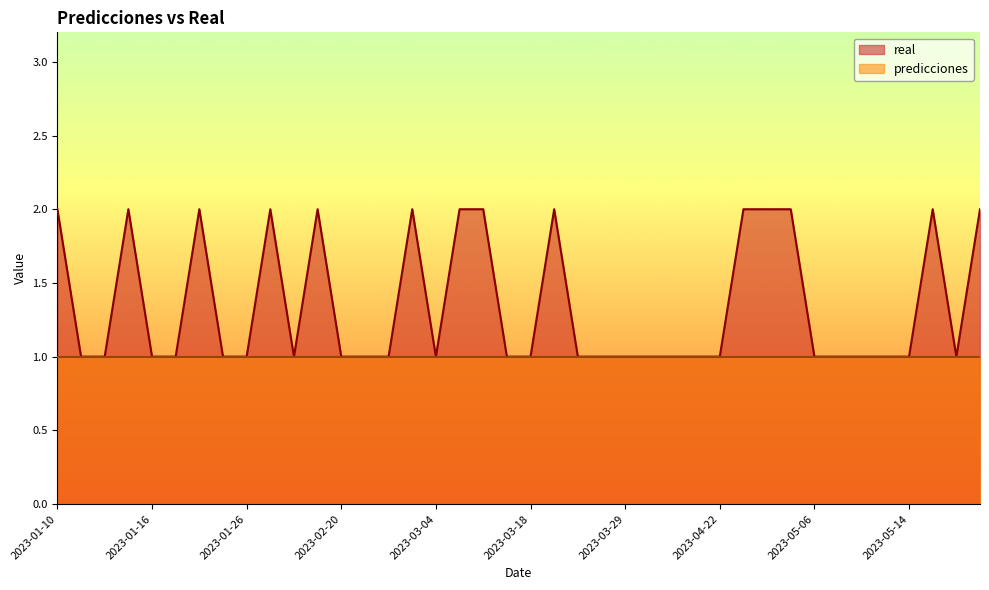

What is the minimum value shown in the chart?

1